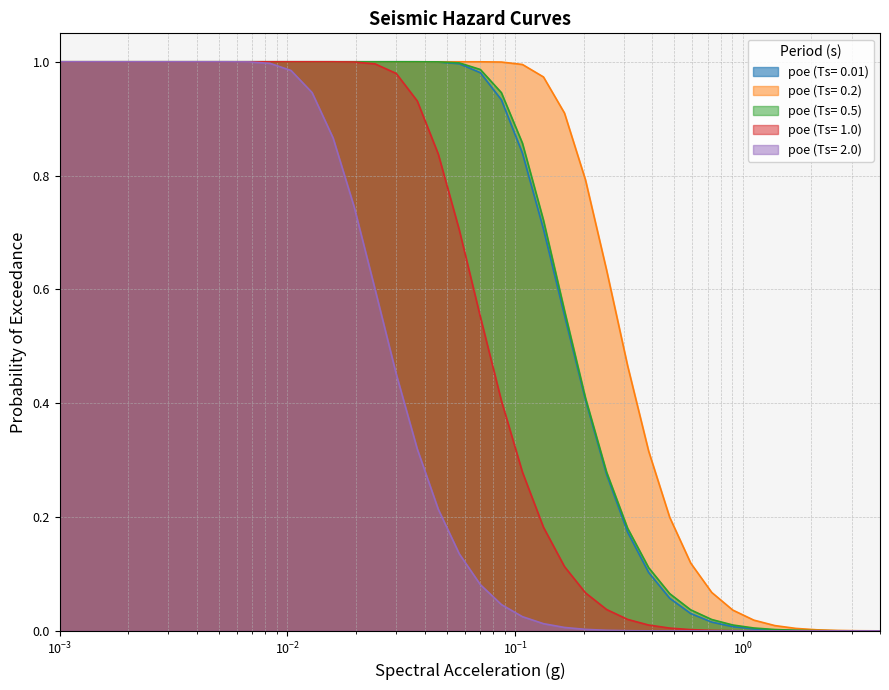

What is the sum of all poe (Ts= 0.5) values?

25.2